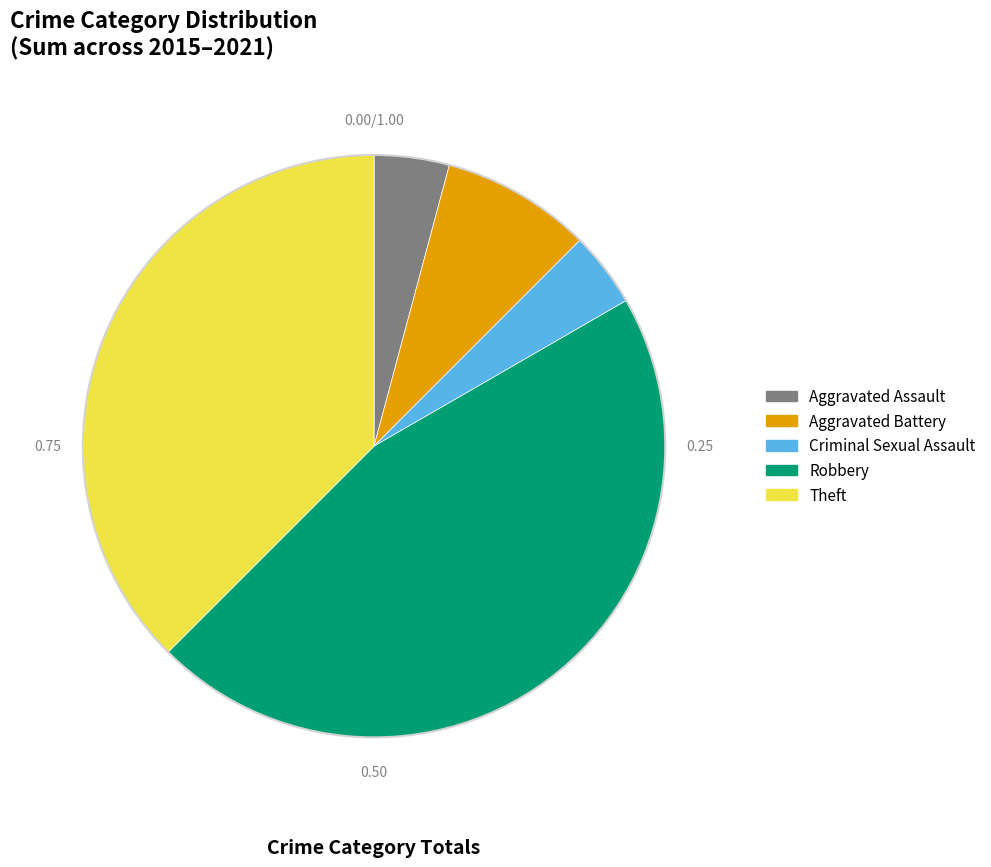

Is the sum of Aggravated Battery and Criminal Sexual Assault greater than half?

No